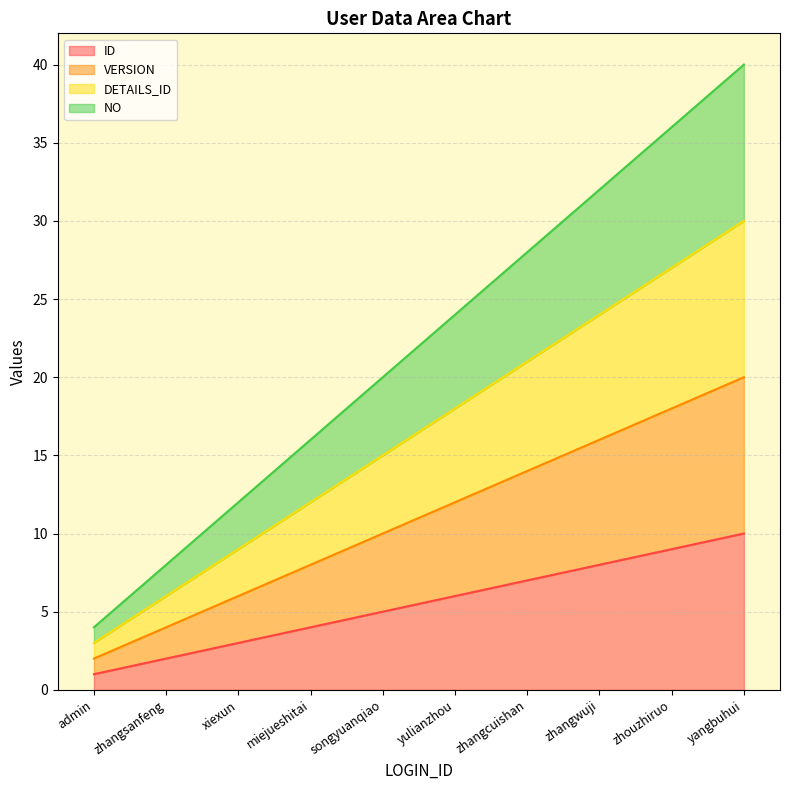

At which label does VERSION reach its peak?

yangbuhui